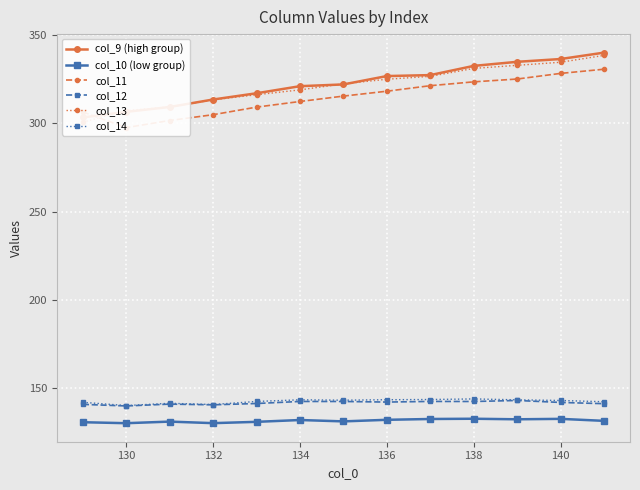

Reading left to right, transcribe all the data shown in this chart.

col_9 (high group): 303.4	306.5	309.3	313.5	317.1	321.1	322.1	326.8	327.4	332.6	334.9	336.5	340.1
col_10 (low group): 130.8	130.2	131.1	130.3	131.0	132.0	131.3	132.1	132.6	132.8	132.4	132.7	131.6
col_11: 306.5	297.6	301.6	304.9	309.2	312.4	315.5	318.2	321.4	323.5	325.1	328.3	330.7
col_12: 140.9	140.0	141.0	140.6	141.4	142.5	142.5	142.2	142.6	142.5	143.1	142.0	141.3
col_13: 300.7	307.3	309.3	313.4	316.2	319.0	322.4	325.0	326.6	331.1	332.9	334.6	338.5
col_14: 142.0	140.2	141.5	140.8	142.5	143.5	143.3	143.5	143.6	144.0	143.5	143.1	142.4